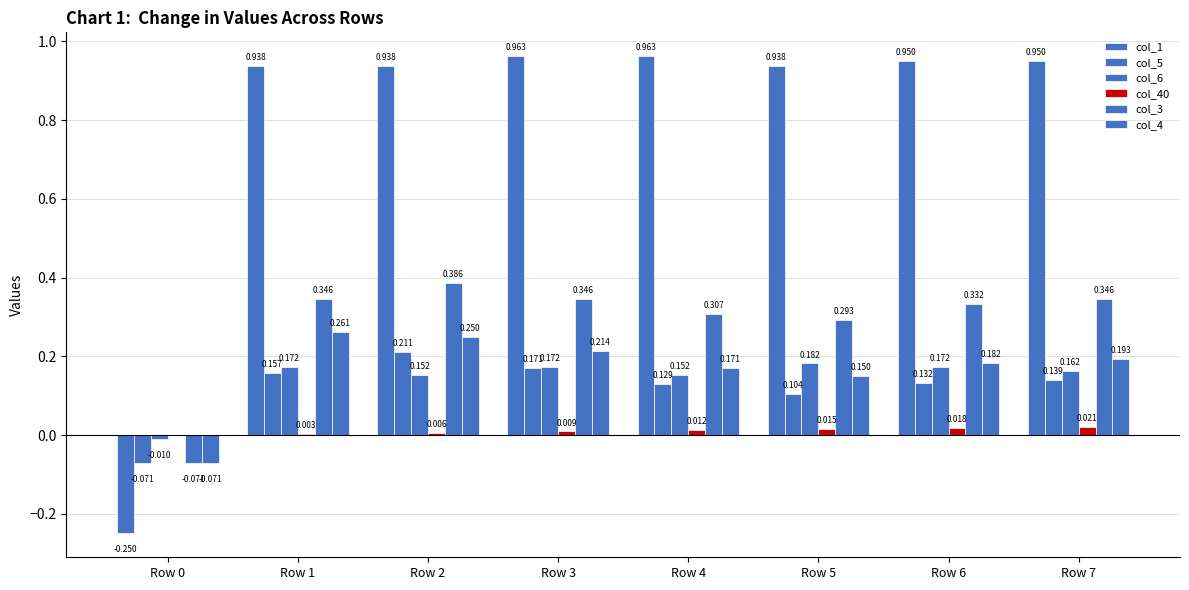

Reading left to right, what are all the values shown in this chart?

col_1: Row 0=-0.2	Row 1=0.9	Row 2=0.9	Row 3=1.0	Row 4=1.0	Row 5=0.9	Row 6=1.0	Row 7=1.0
col_5: Row 0=-0.1	Row 1=0.2	Row 2=0.2	Row 3=0.2	Row 4=0.1	Row 5=0.1	Row 6=0.1	Row 7=0.1
col_6: Row 0=-0.0	Row 1=0.2	Row 2=0.2	Row 3=0.2	Row 4=0.2	Row 5=0.2	Row 6=0.2	Row 7=0.2
col_40: Row 0=0.0	Row 1=0.0	Row 2=0.0	Row 3=0.0	Row 4=0.0	Row 5=0.0	Row 6=0.0	Row 7=0.0
col_3: Row 0=-0.1	Row 1=0.3	Row 2=0.4	Row 3=0.3	Row 4=0.3	Row 5=0.3	Row 6=0.3	Row 7=0.3
col_4: Row 0=-0.1	Row 1=0.3	Row 2=0.2	Row 3=0.2	Row 4=0.2	Row 5=0.1	Row 6=0.2	Row 7=0.2